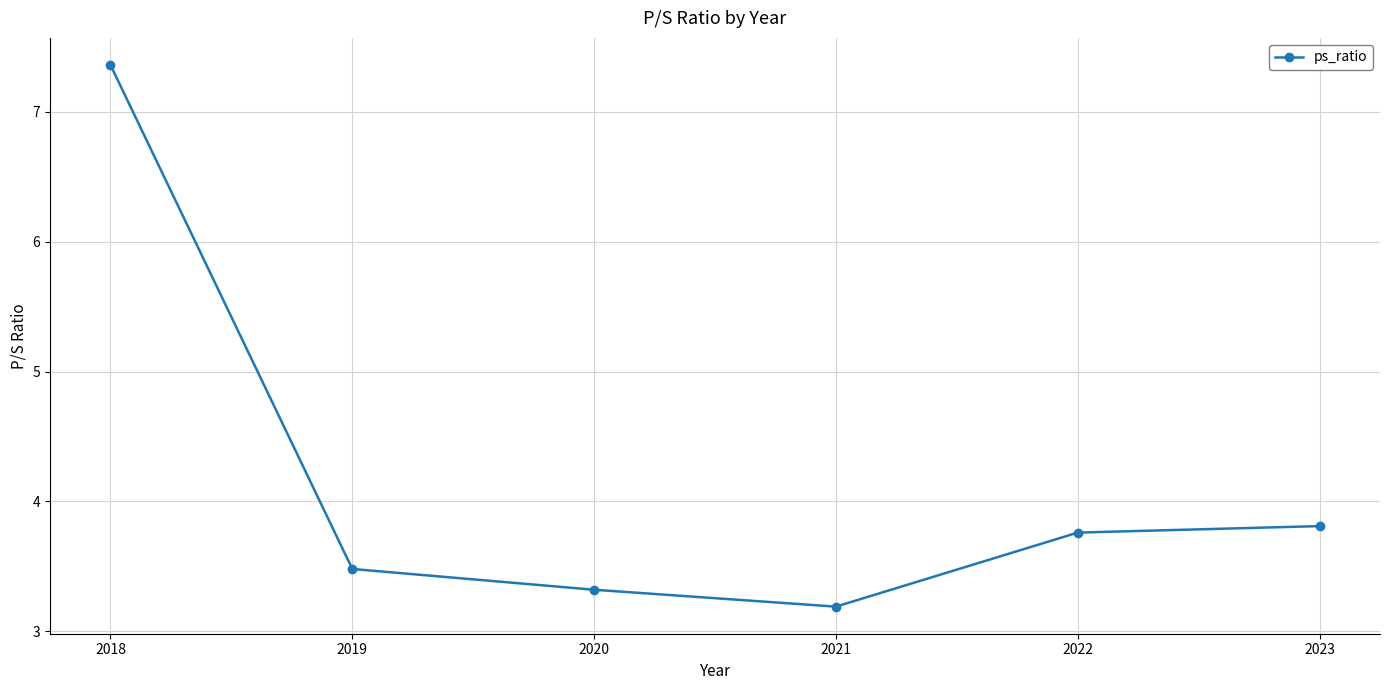

What is the sum of all values?

24.9